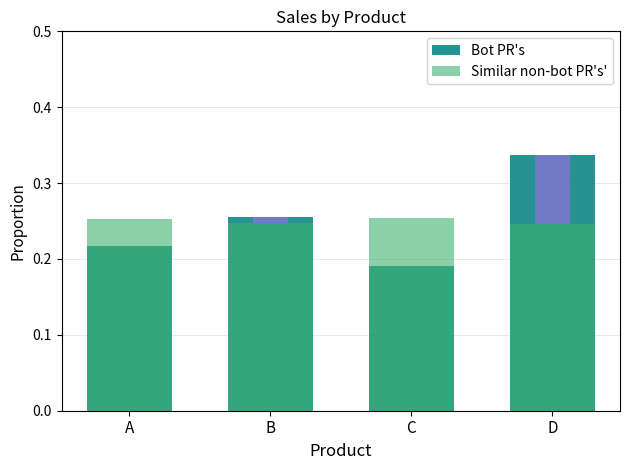

How many groups of bars are there?

4